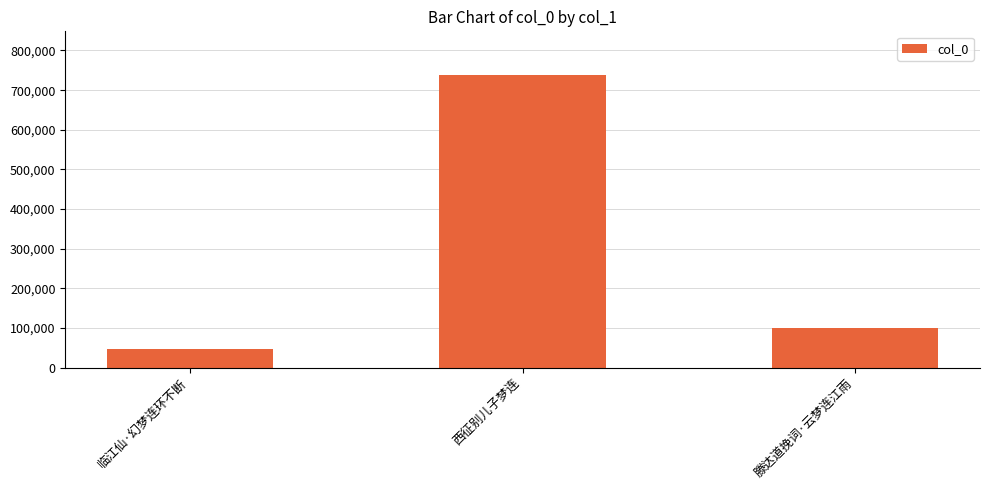

Is it true that the value at 西征别儿子梦连 is 1101668?

False